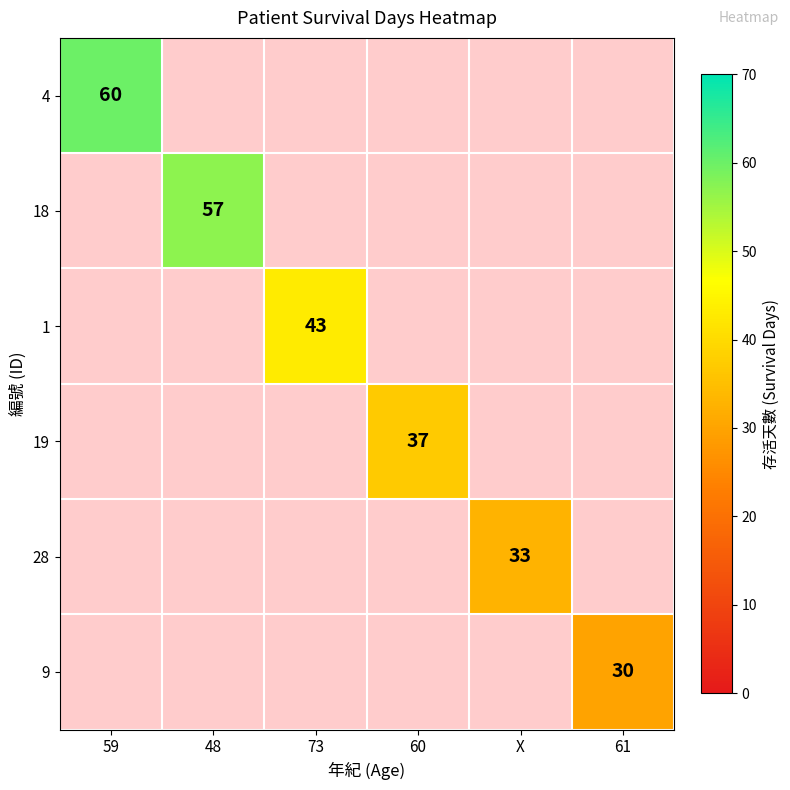

Which label corresponds to the largest value in the chart?

59